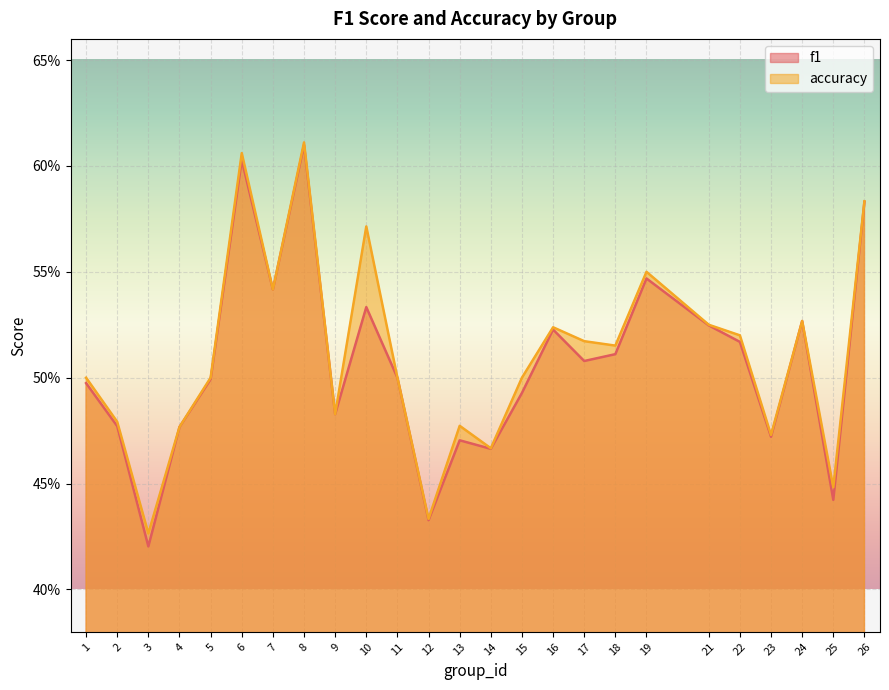

At 24, list the series in order from largest to smallest.

accuracy, f1